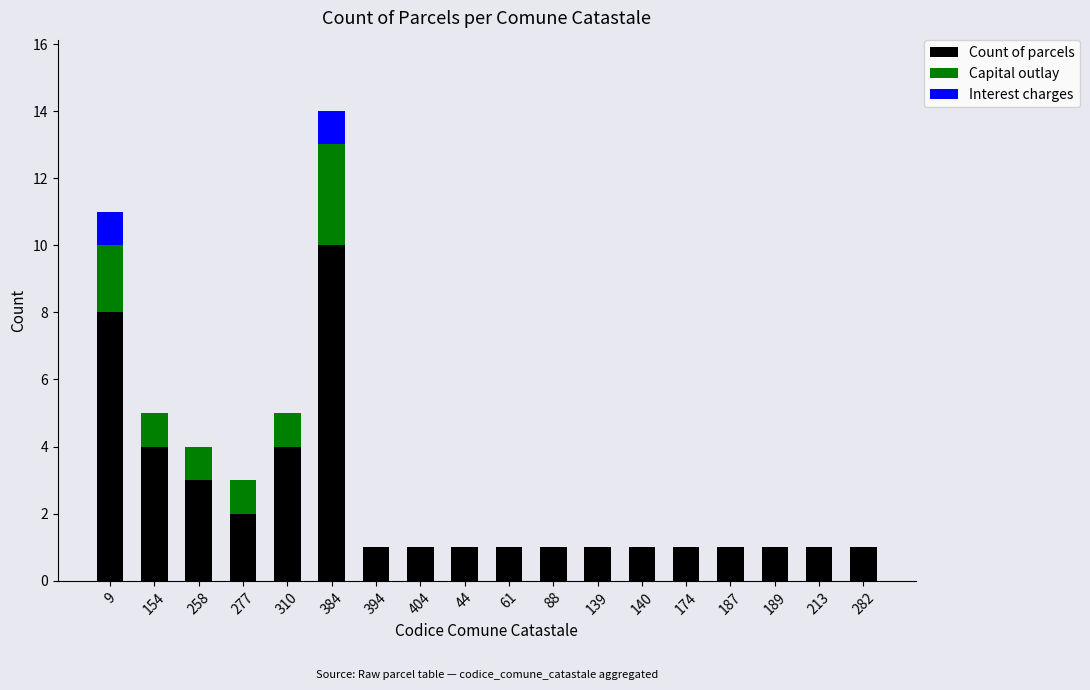

What are all the series names shown in the legend?

Count of parcels, Capital outlay, Interest charges